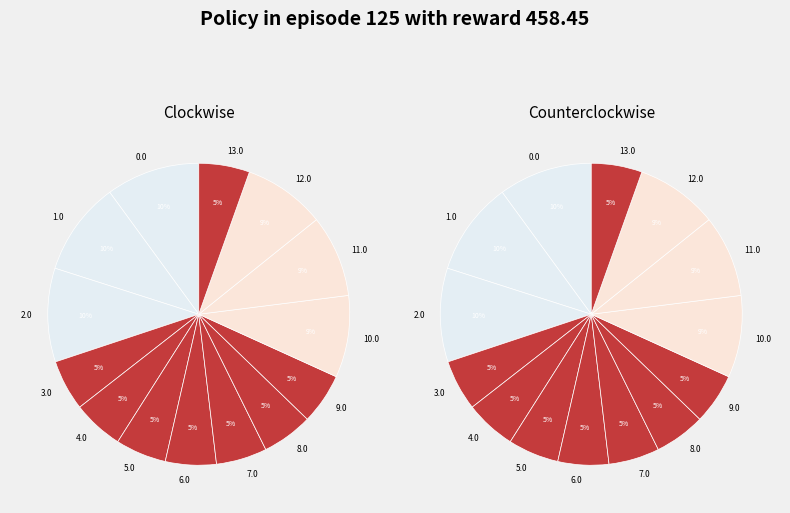

What is the ratio of the value at 10.0 to the value at 8.0?

1.6